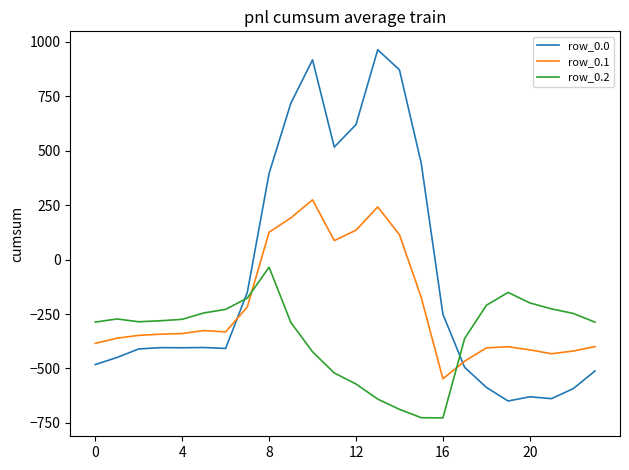

Which series has the largest range (max minus min)?

row_0.0